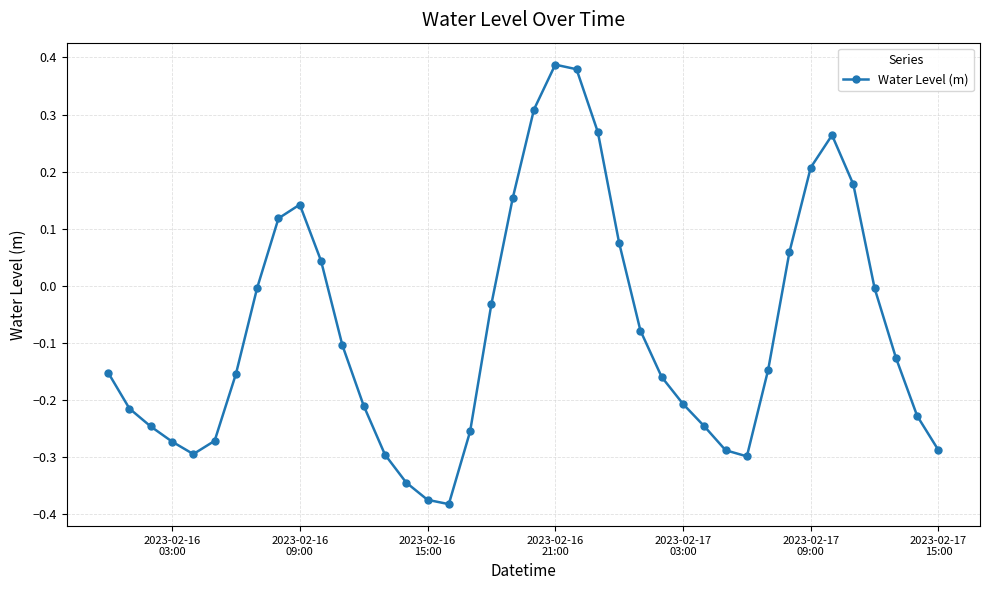

What is the difference between the maximum and minimum values?

0.8